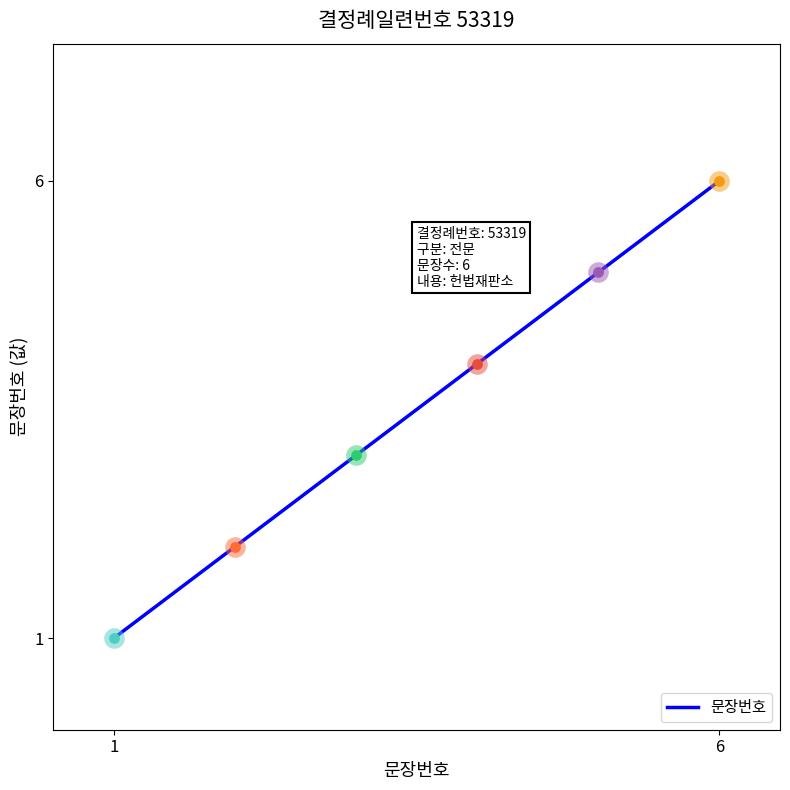

What is the sum of all values?

21